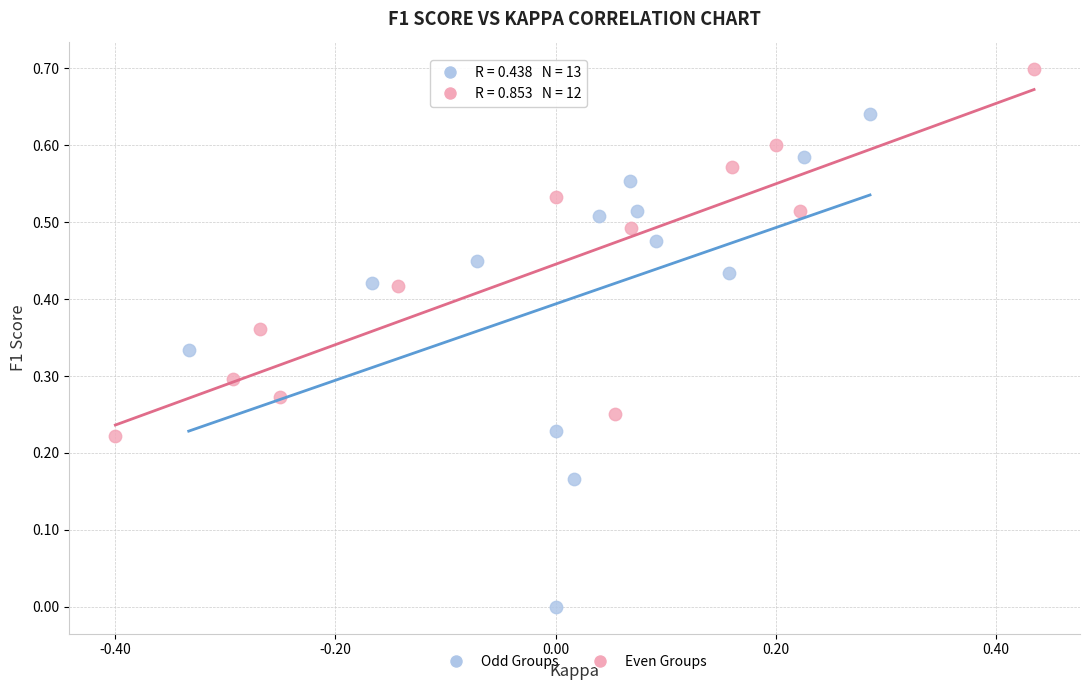

What are all the series names shown in the legend?

Odd Groups, Even Groups